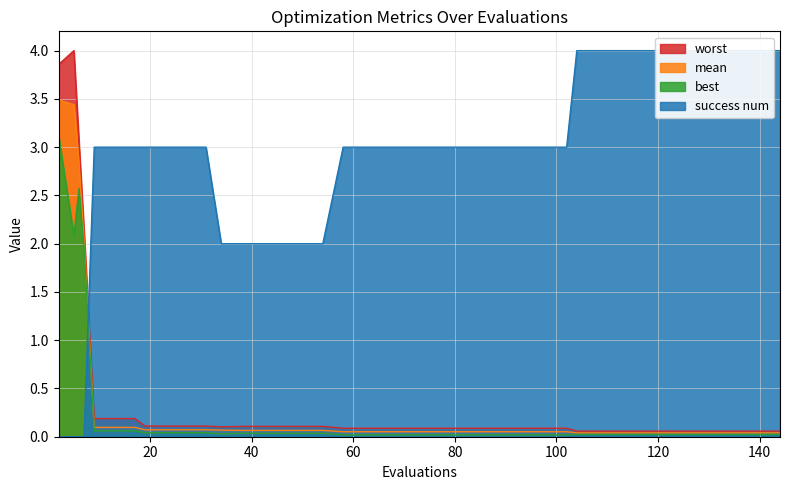

What is the highest value of the worst series?

4.0